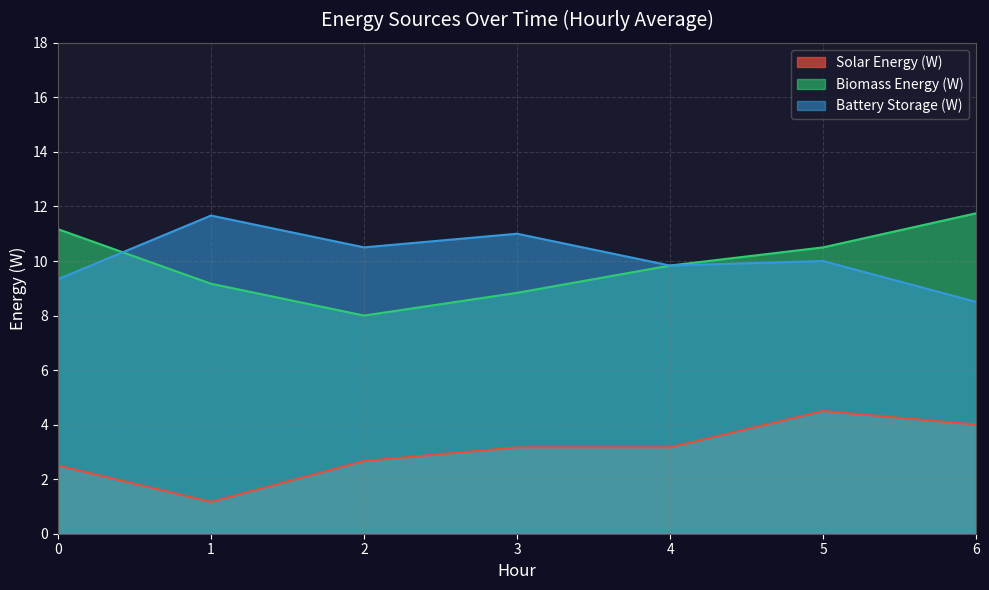

How many values in the Biomass Energy (W) series are below 9?

2